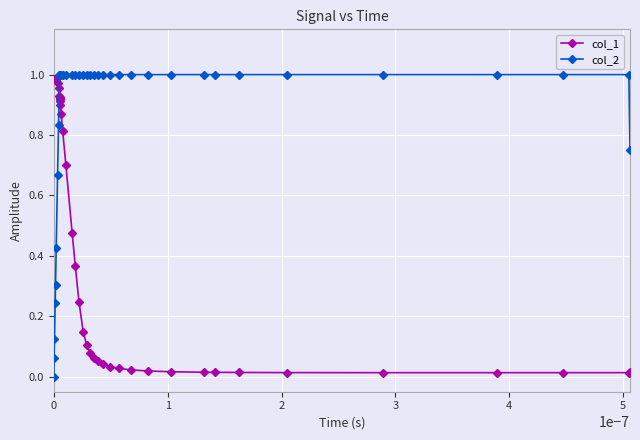

True or false: col_2 and col_1 intersect in this chart.

True